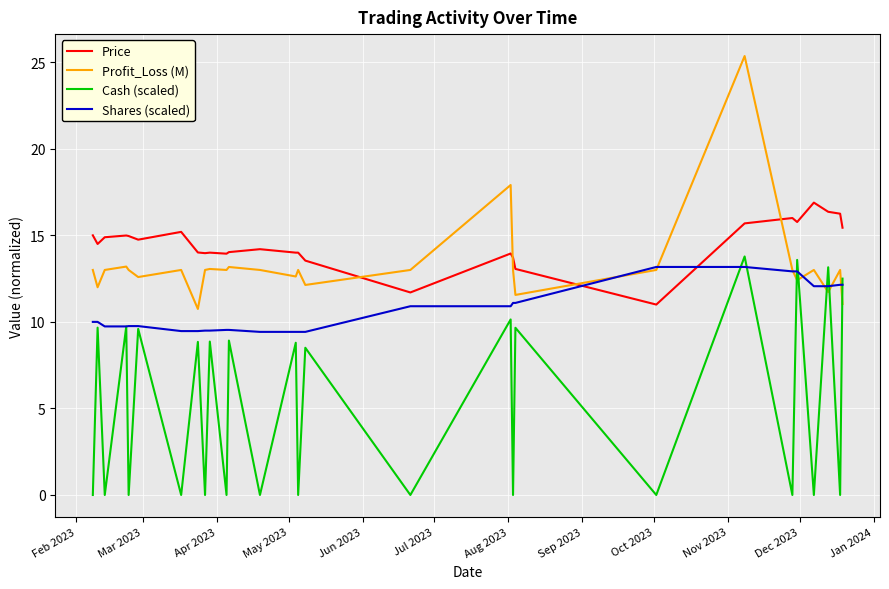

Which series has the largest total across all categories?

Price